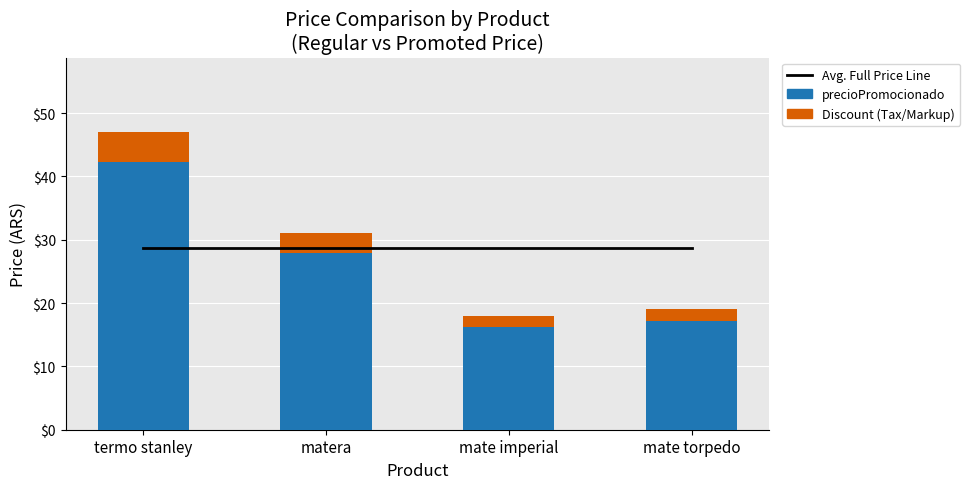

Count the Discount (Tax/Markup) values in the range 1 to 4.

3